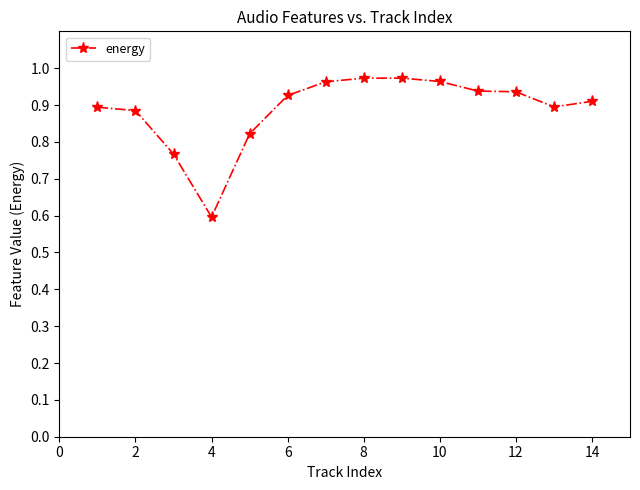

What is the sum of all values?

12.4